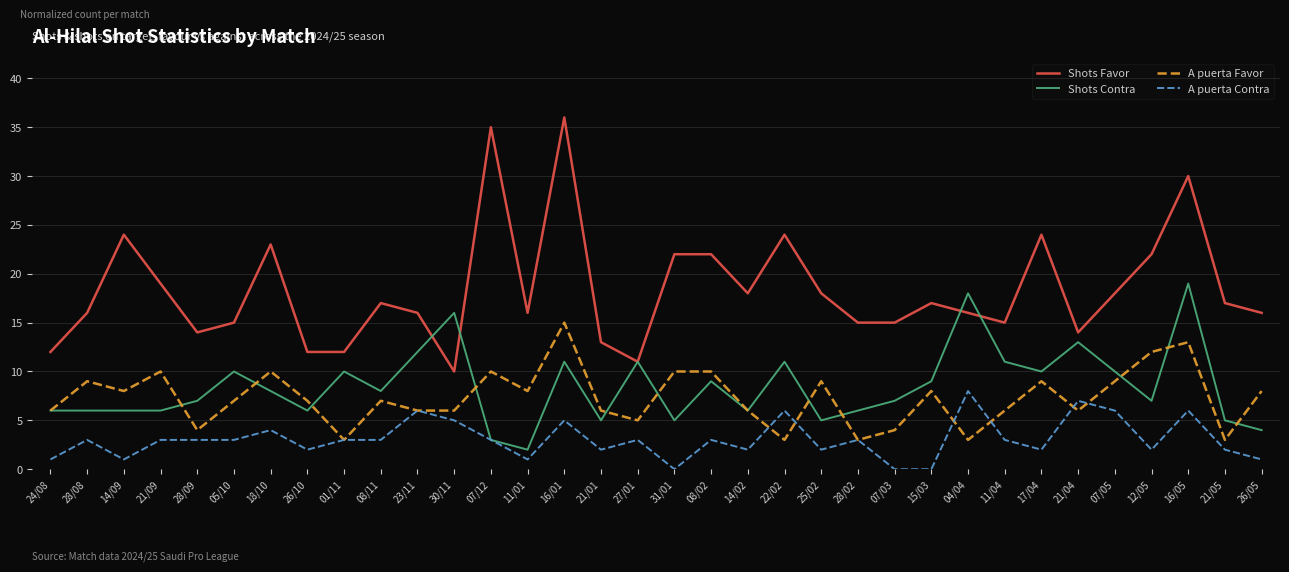

Which category has the highest value in the A puerta Favor series?

16/01